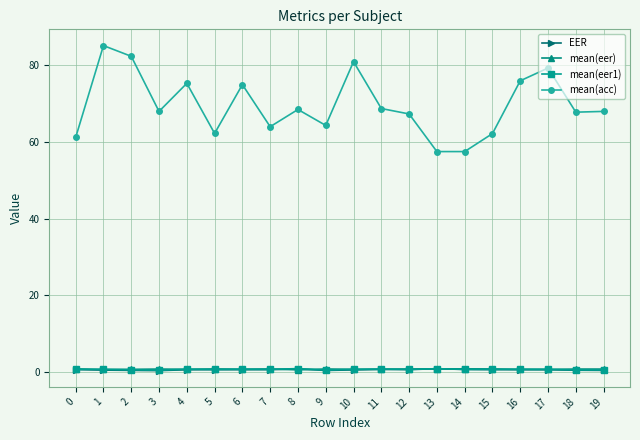

How many categories are shown in the chart?

20